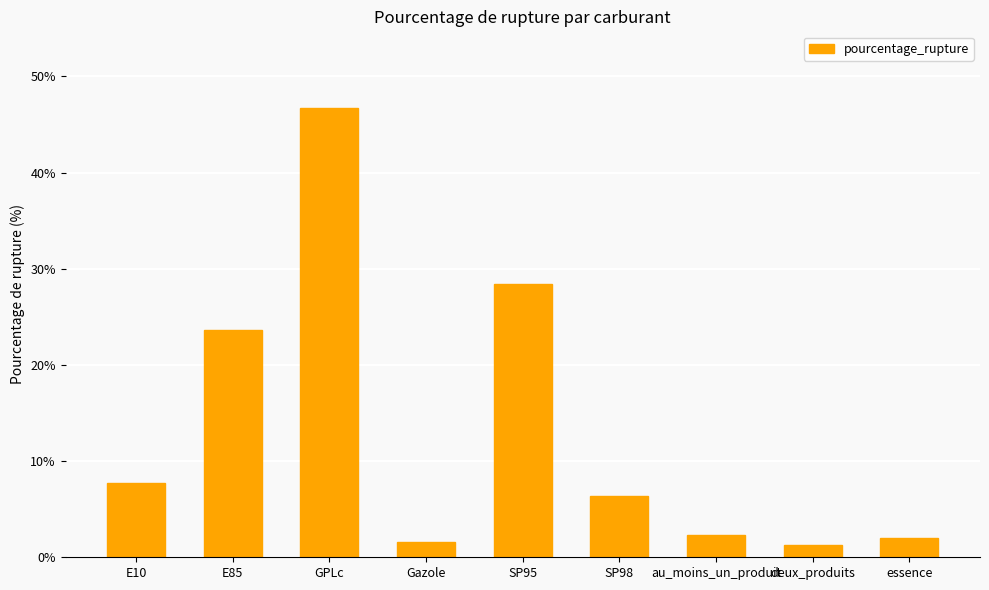

What is the ratio of the value at SP95 to the value at deux_produits?

22.0